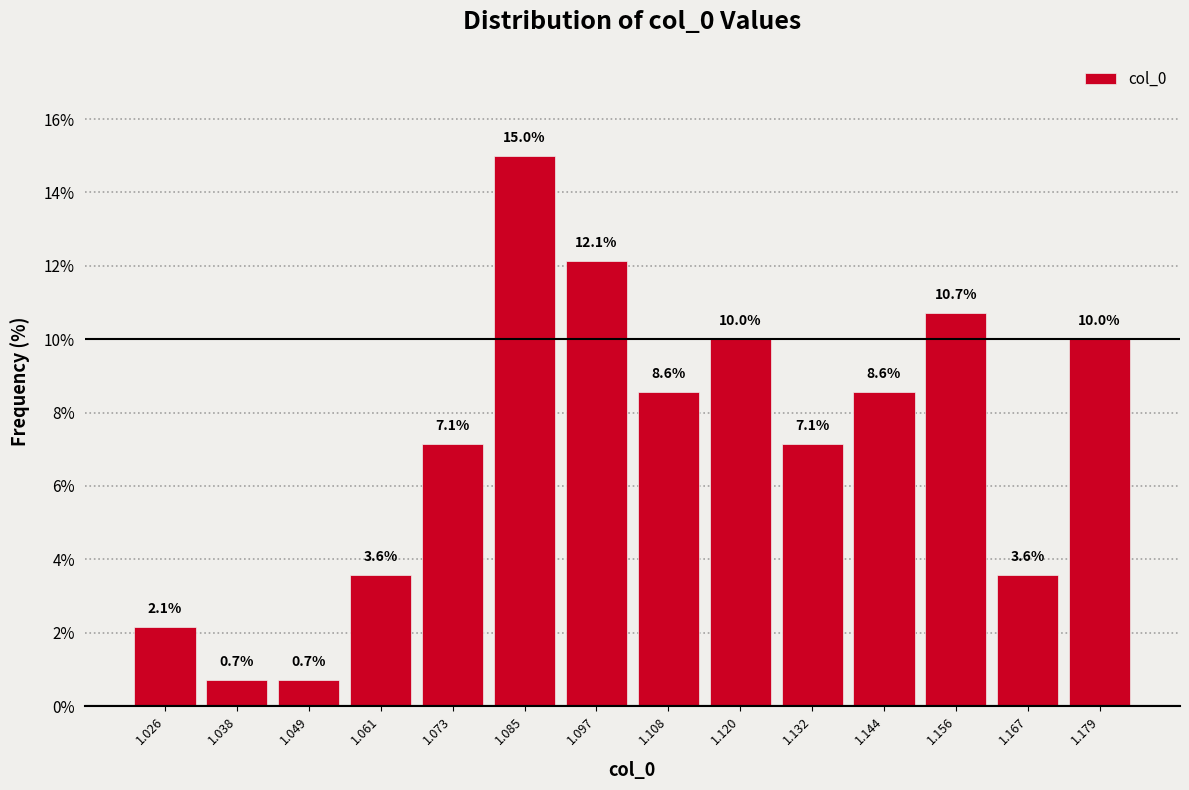

Reading left to right, list every bar in this chart as the range it spans on the x-axis followed by its height. The bar edges are not printed on the chart, so give them approximately, as read against the axis.

1.020 to 1.032: 2.1
1.032 to 1.044: 0.7
1.044 to 1.056: 0.7
1.056 to 1.068: 3.6
1.068 to 1.078: 7.1
1.078 to 1.090: 15.0
1.090 to 1.102: 12.1
1.102 to 1.114: 8.6
1.114 to 1.126: 10.0
1.126 to 1.138: 7.1
1.138 to 1.150: 8.6
1.150 to 1.162: 10.7
1.162 to 1.174: 3.6
1.174 to 1.186: 10.0